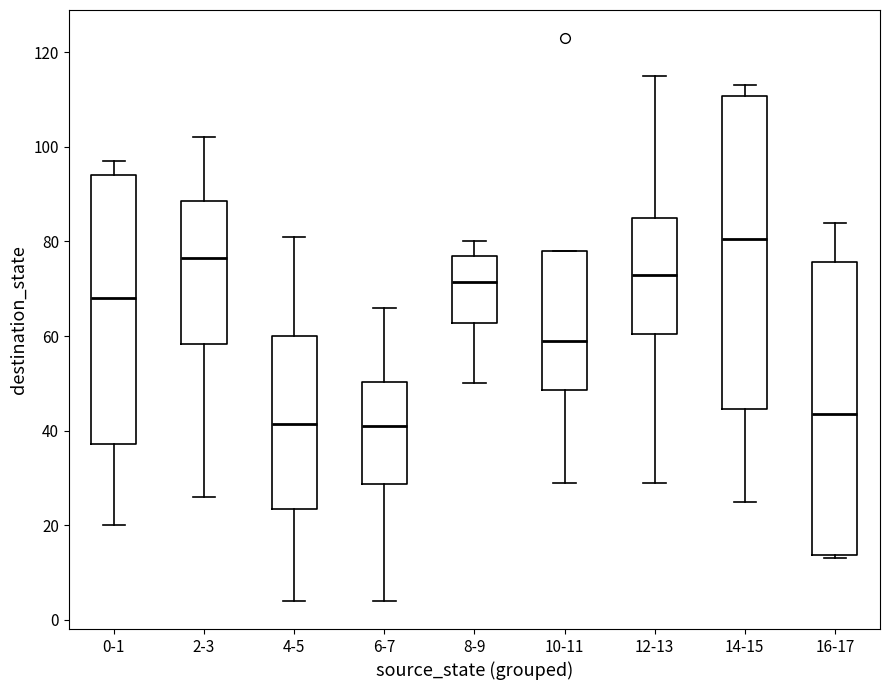

Where does the upper whisker of the box for 6-7 end on the y-axis? The values are not printed on the chart, so give them approximately, as read against the axis.

66